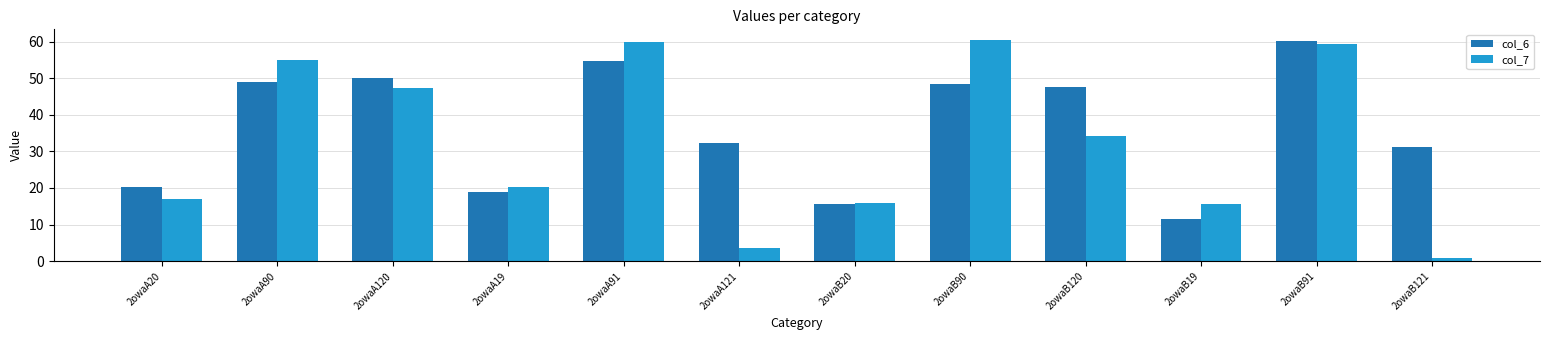

What is the label of the 10th bar from the right?

2owaA120